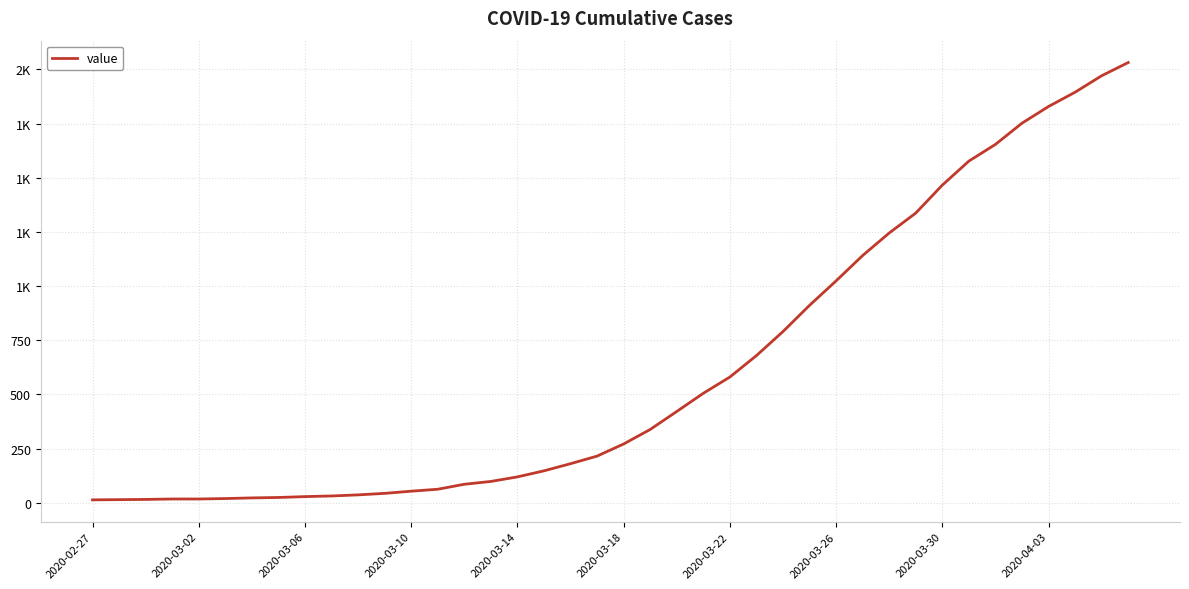

Does the chart have visible grid lines?

Yes